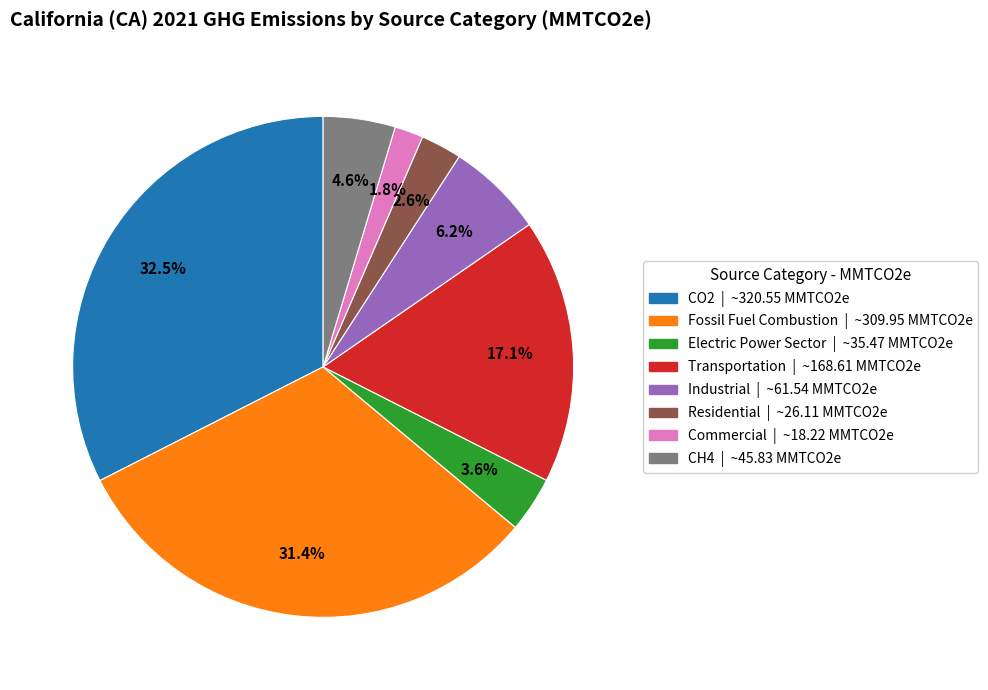

Between Residential and Fossil Fuel Combustion, which is larger?

Fossil Fuel Combustion